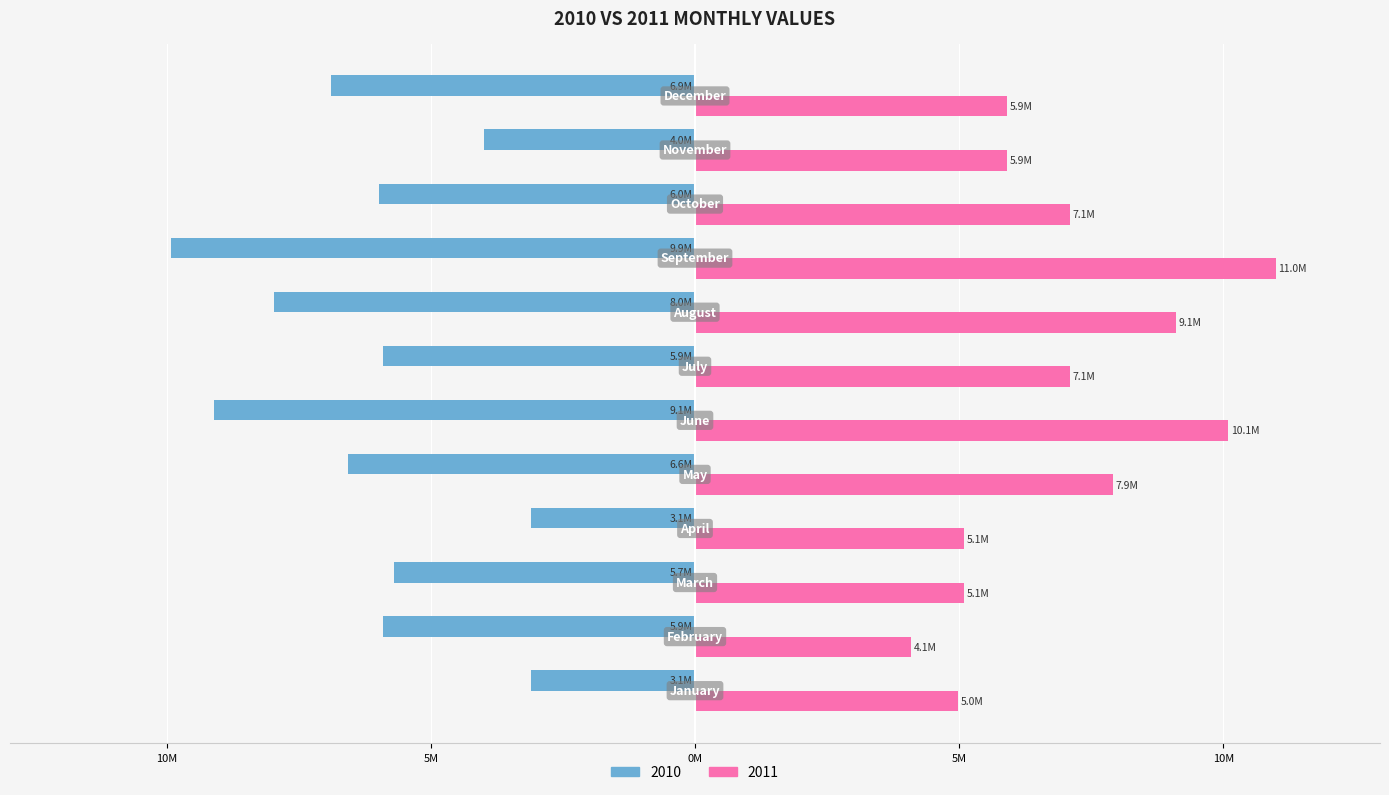

What is the difference between the maximum and minimum values in the 2010 series?

6811133